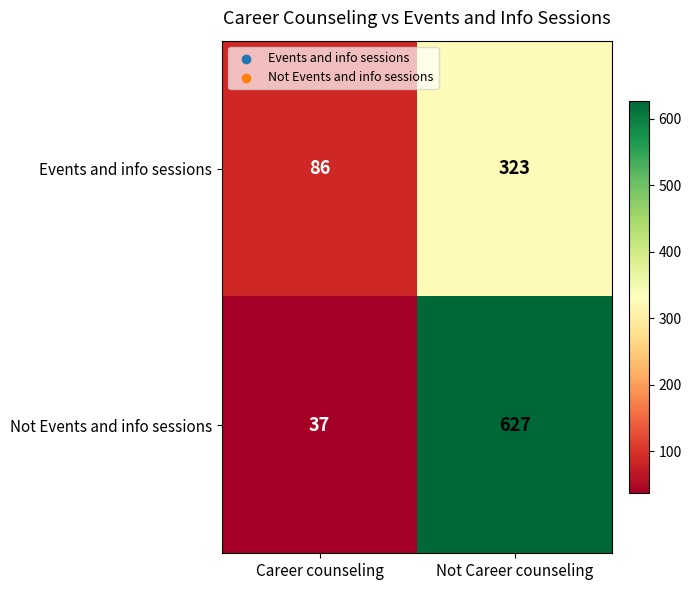

At which category does the chart reach its peak across all series?

Not Career counseling